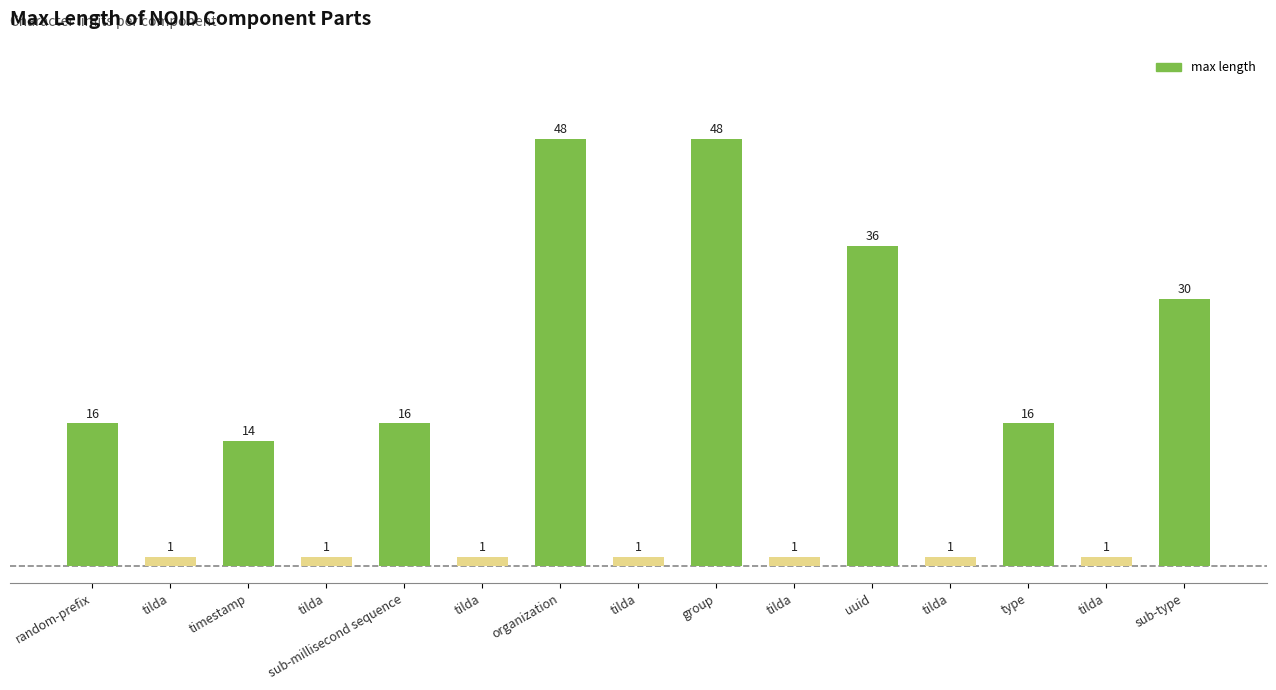

Rank the categories by value from lowest to highest.

tilda, tilda, tilda, tilda, tilda, tilda, tilda, timestamp, random-prefix, sub-millisecond sequence, type, sub-type, uuid, organization, group